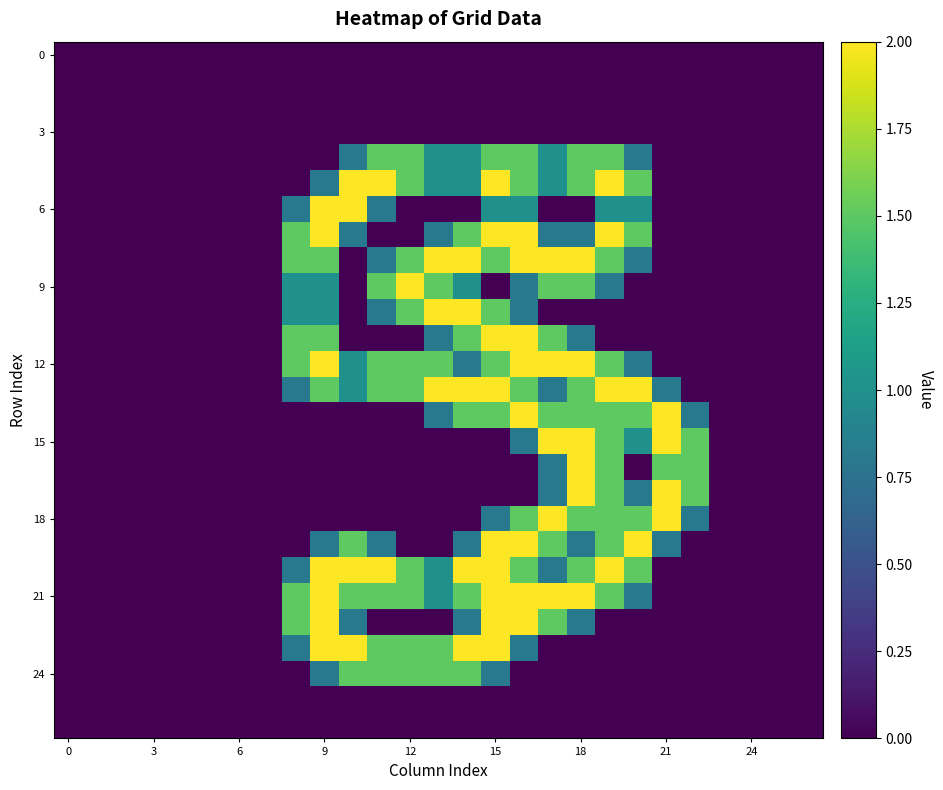

Which label corresponds to the largest value in the chart?

10